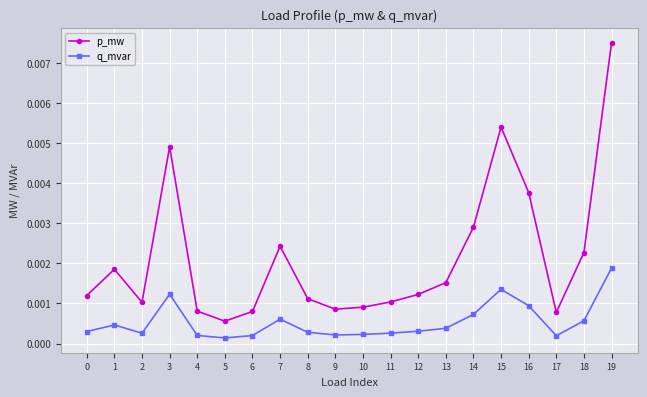

At 15, list the series in order from smallest to largest.

q_mvar, p_mw